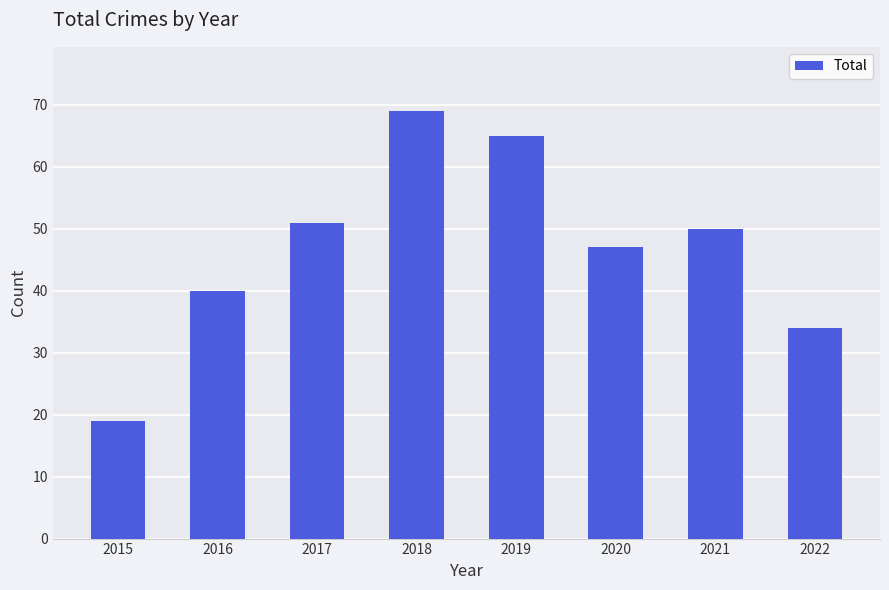

What is the difference between the maximum and minimum values?

50